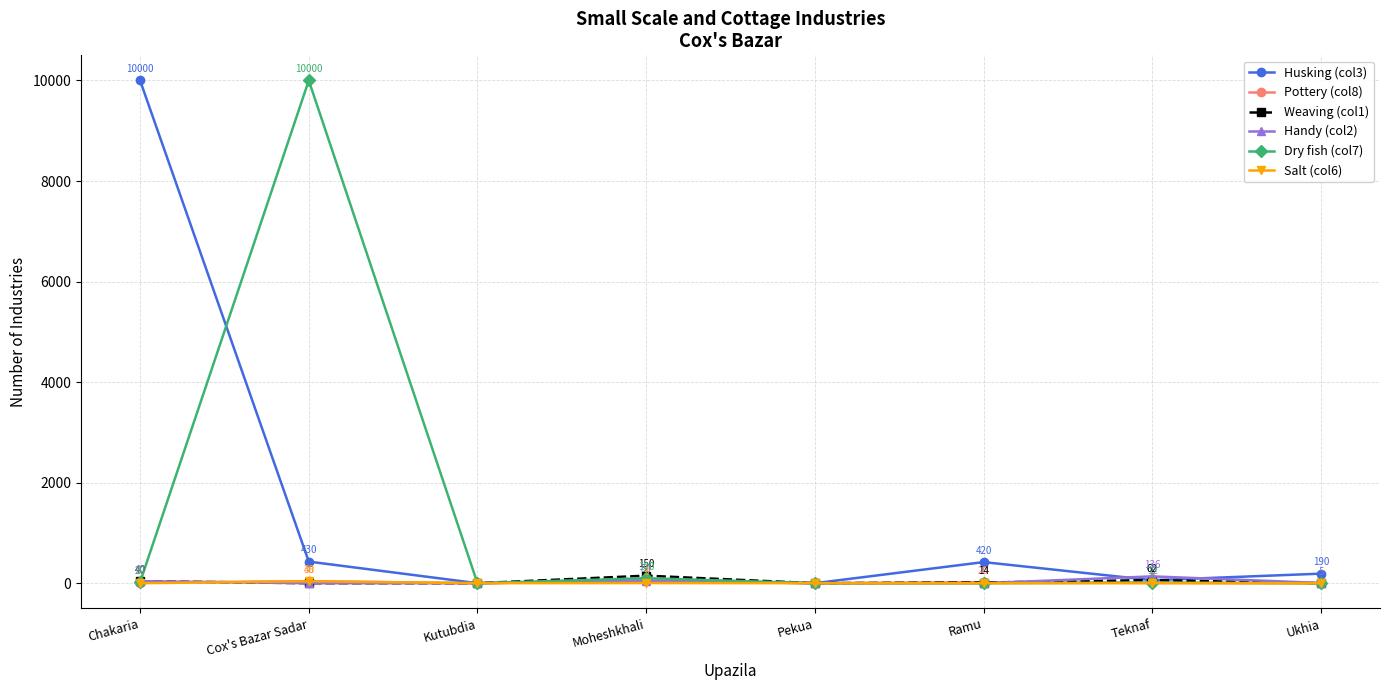

What is the label of the 3rd point from the right?

Ramu